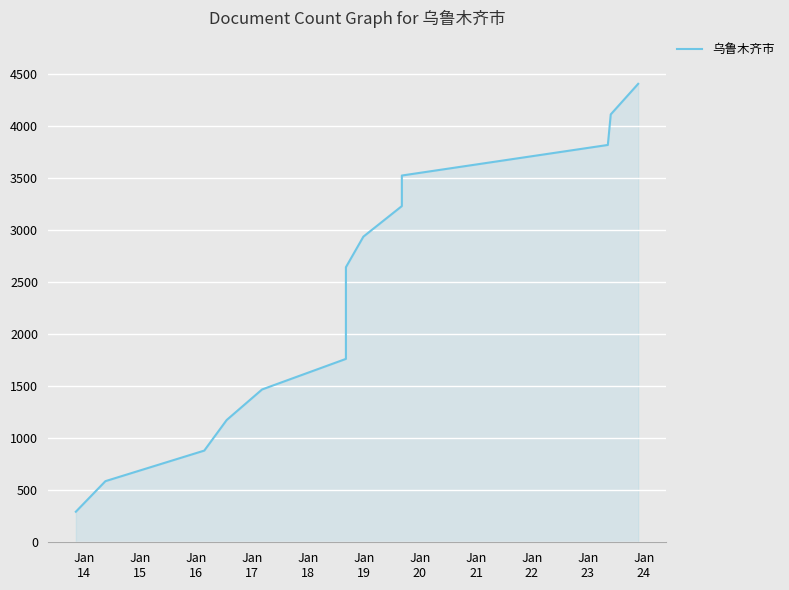

Reading right to left, transcribe all the data shown in this chart.

4410	4116	3822	3528	3234	2940	2646	2352	2058	1764	1470	1176	882	588	294